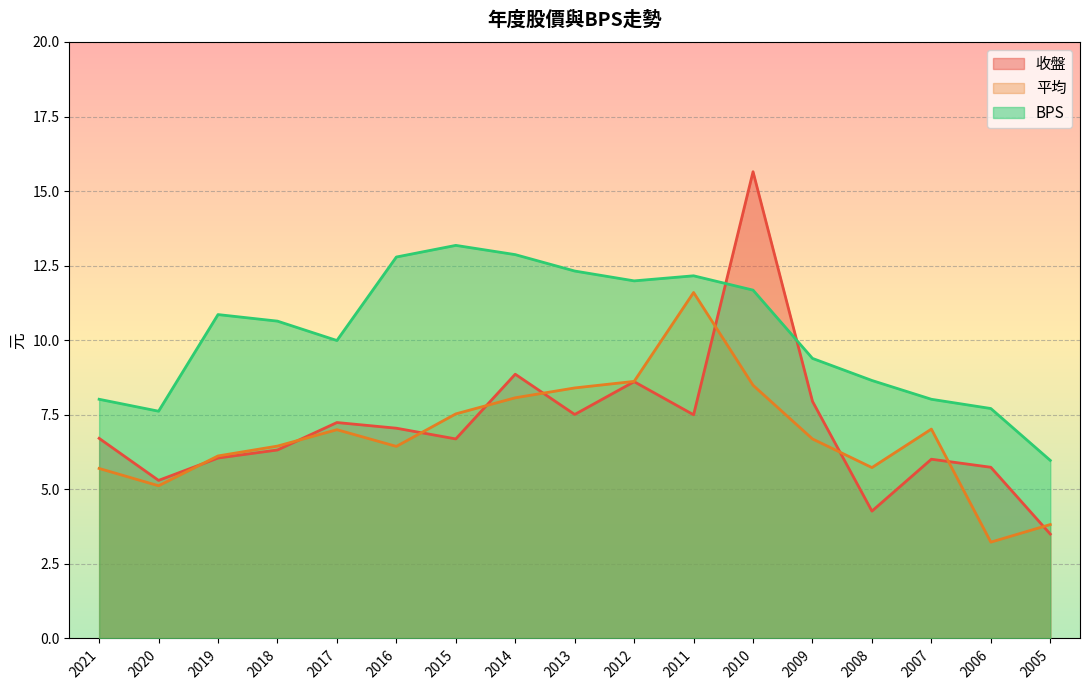

Which category has the lowest value in the 收盤 series?

2005